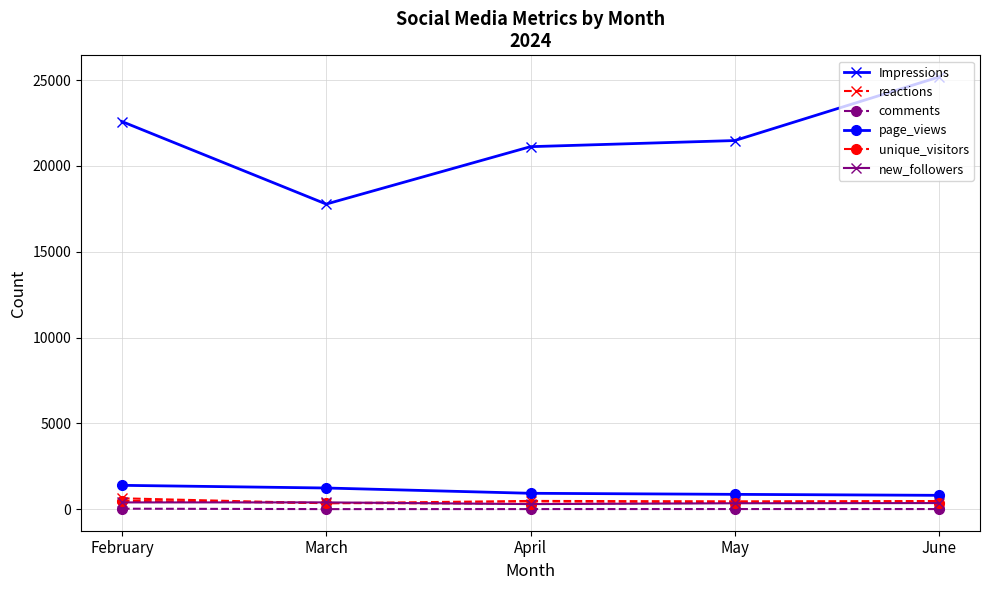

How many distinct data groups are displayed?

6